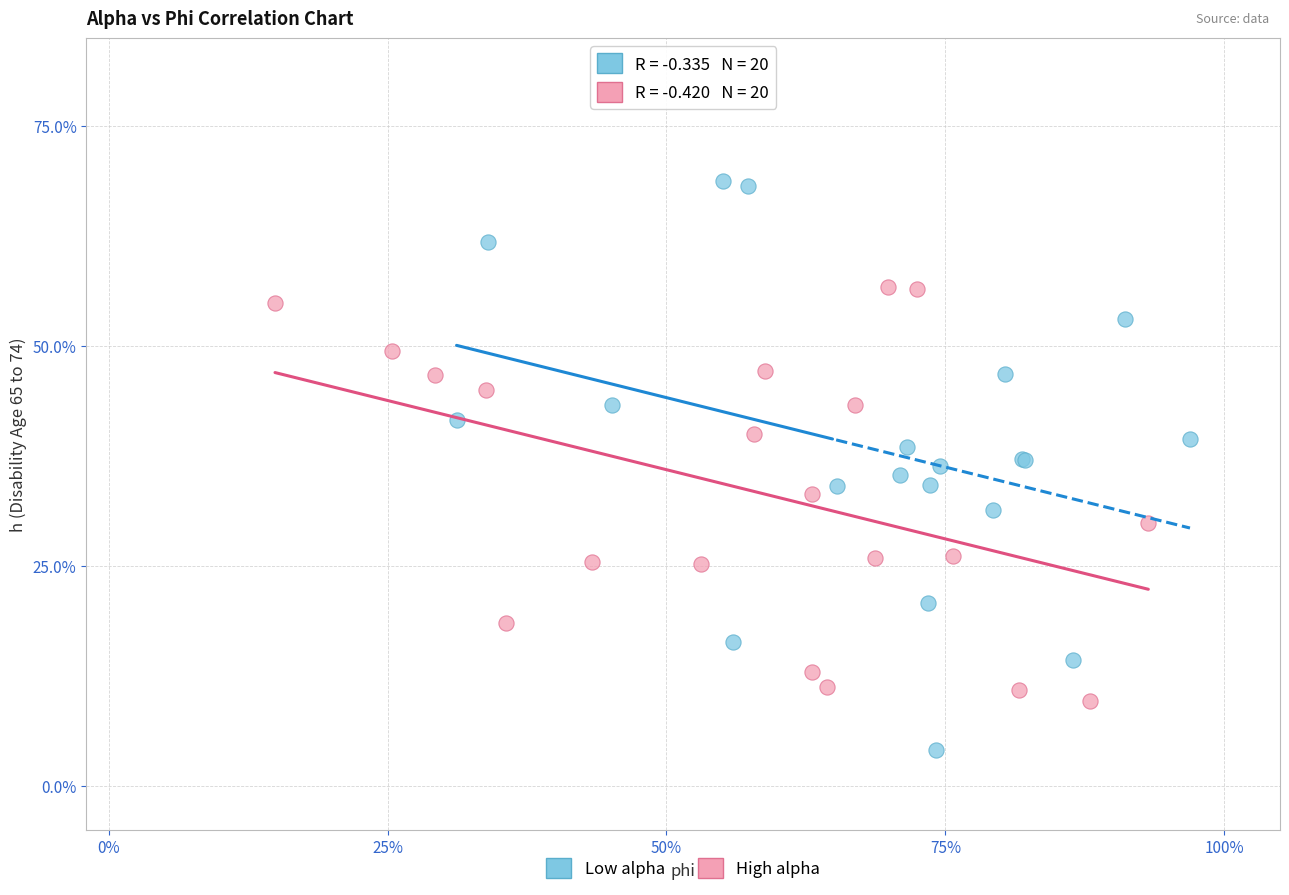

What are all the series names shown in the legend?

Low alpha, High alpha